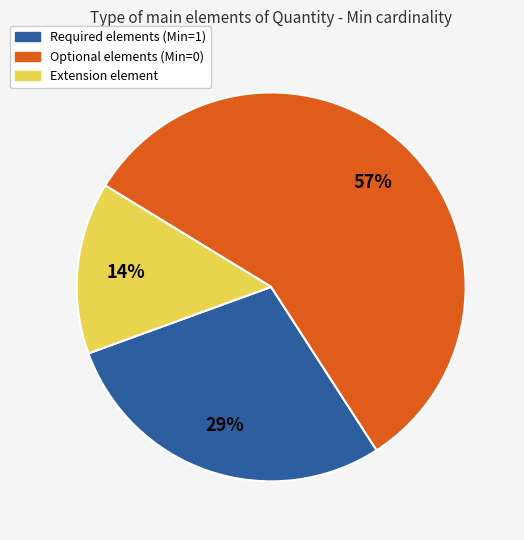

Does any single category account for the majority?

Yes